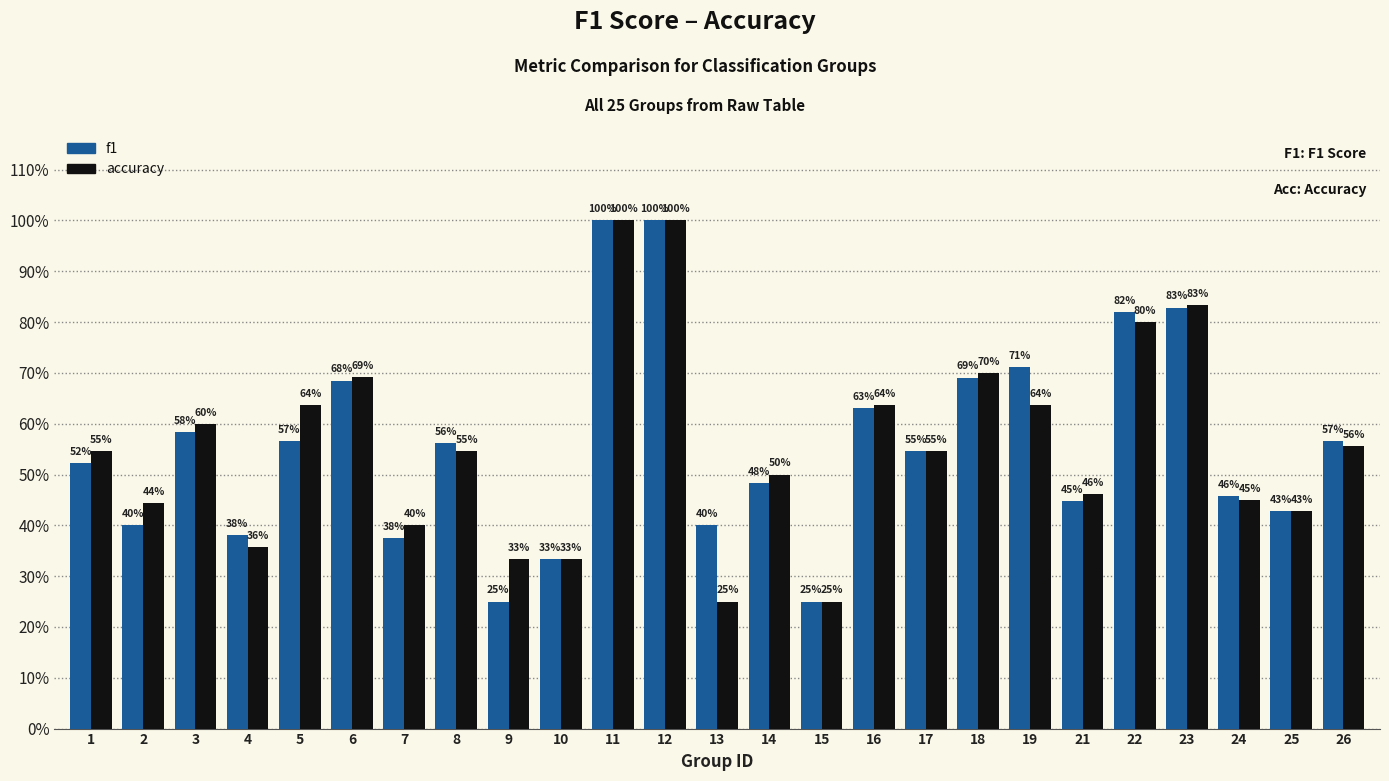

List the series in order of their peak value, highest first.

f1, accuracy